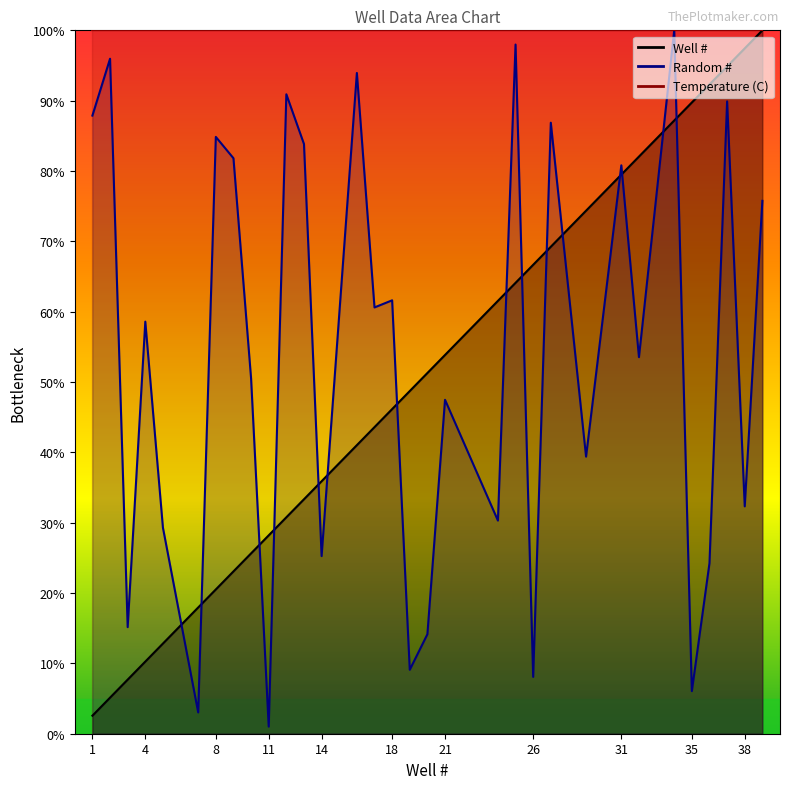

In Random #, how many points are lower than both neighbors (excluding endpoints)?

12